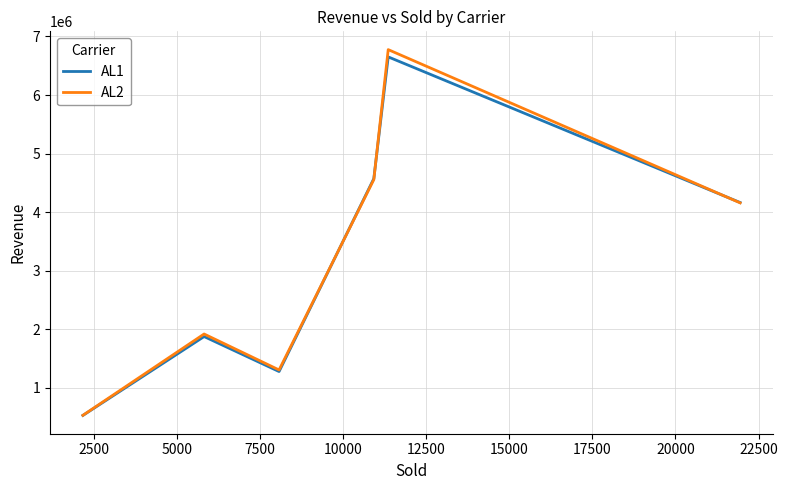

Which series has the widest spread of values?

AL2